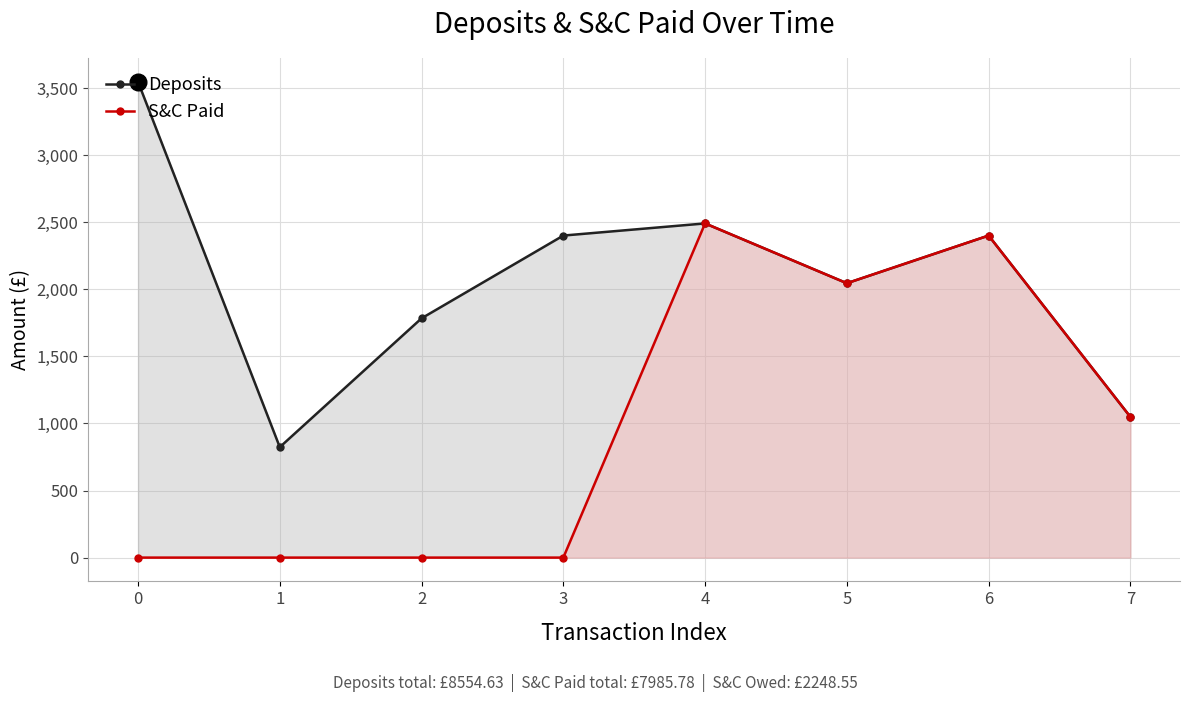

What is the difference between the second highest and second lowest values in the S&C Paid series?

2400.6